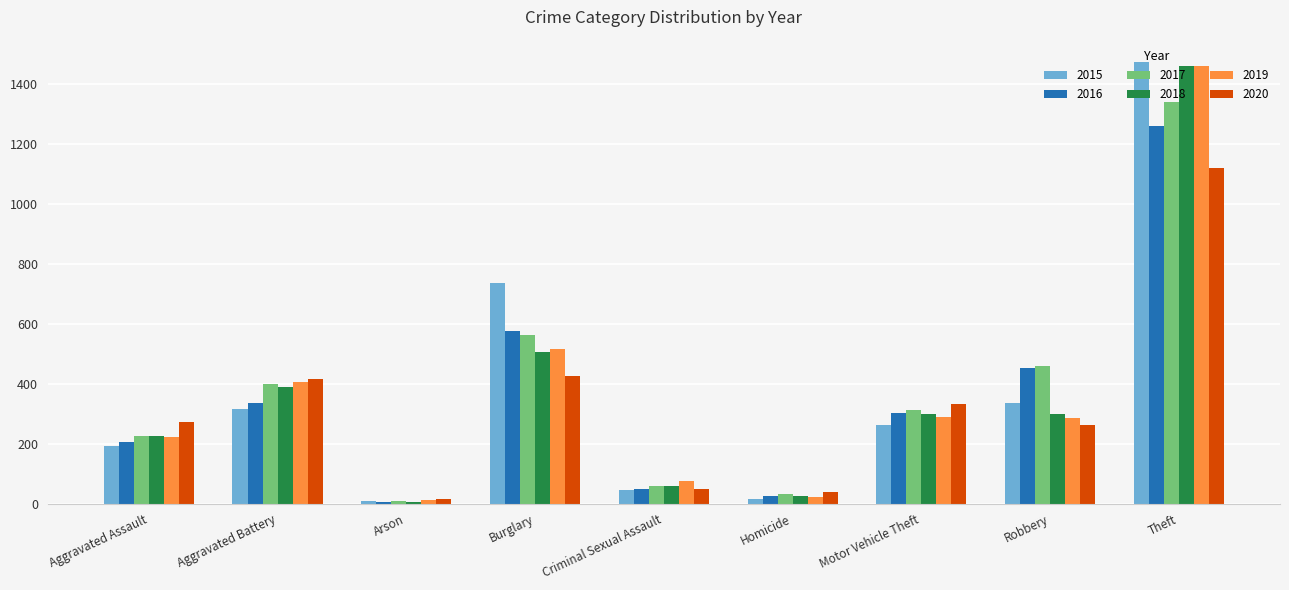

Which series changed the most between Criminal Sexual Assault and Theft?

2015